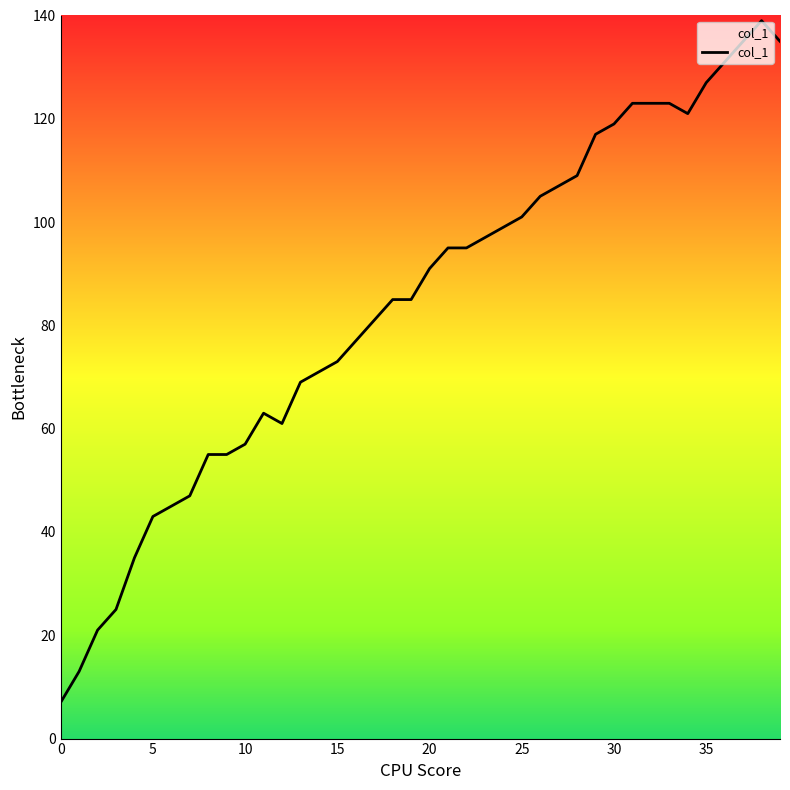

At which category does the data reach its first local peak?

11